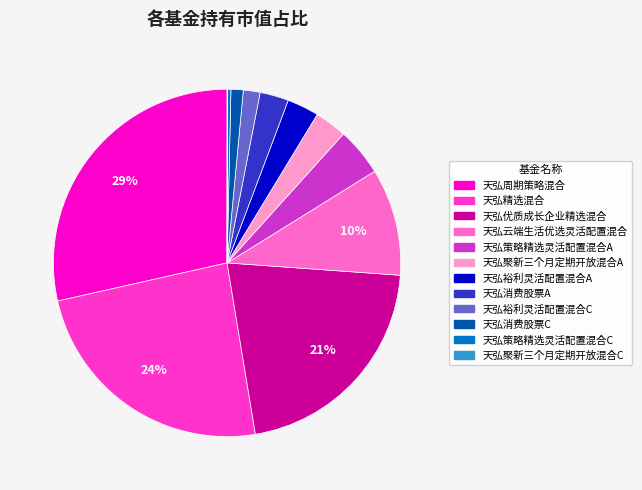

Is it true that 天弘优质成长企业精选混合 is 31% of the pie?

False